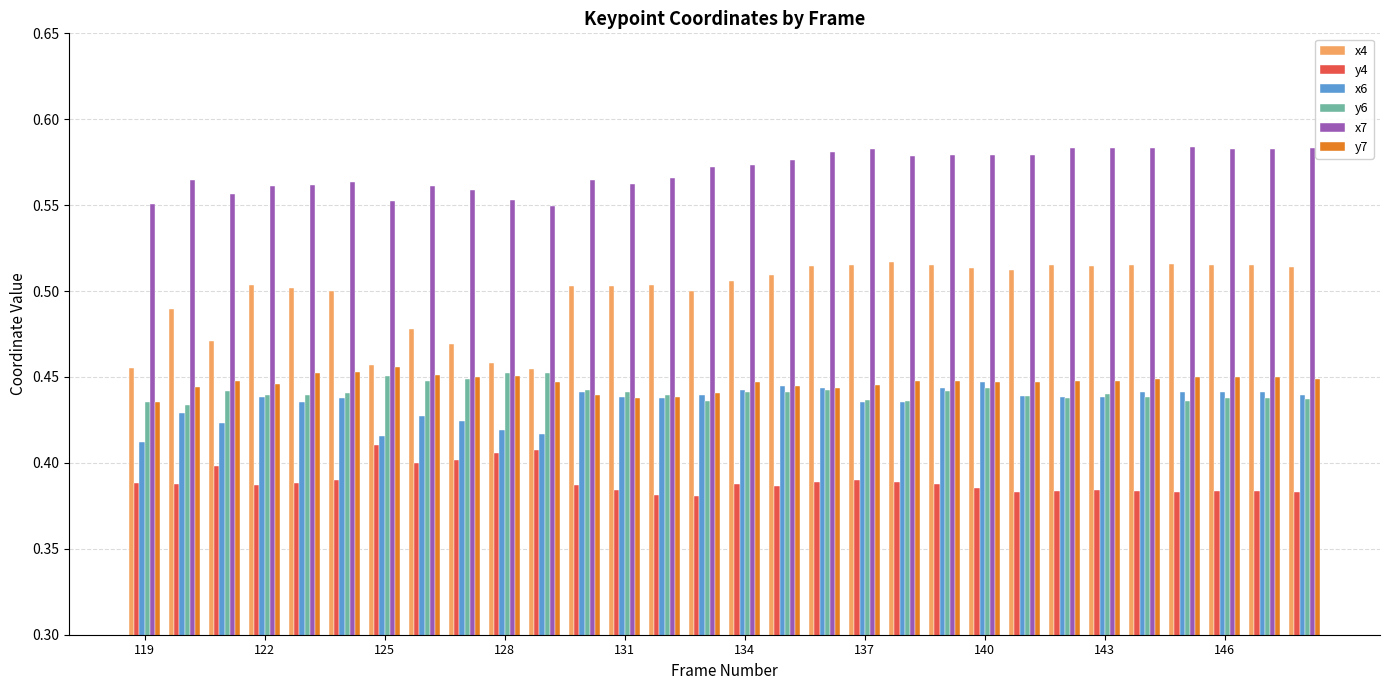

At how many categories does at least one series exceed 0?

30